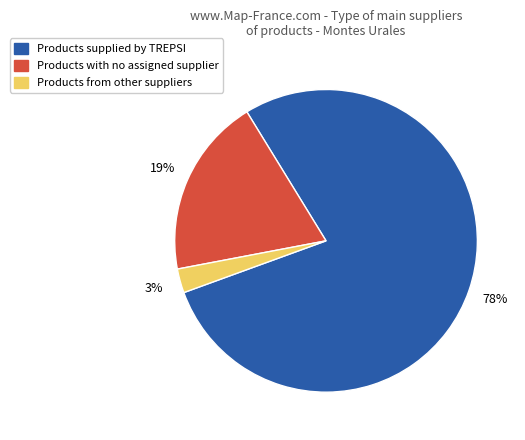

To the nearest percent, what is the average slice percentage?

33%